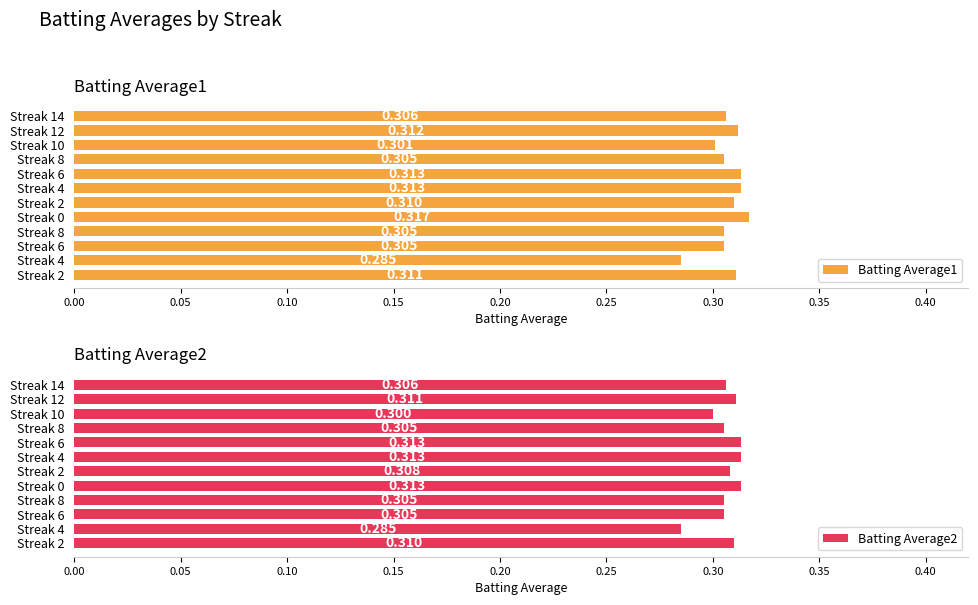

How many Batting Average1 values are between 0 and 1?

12